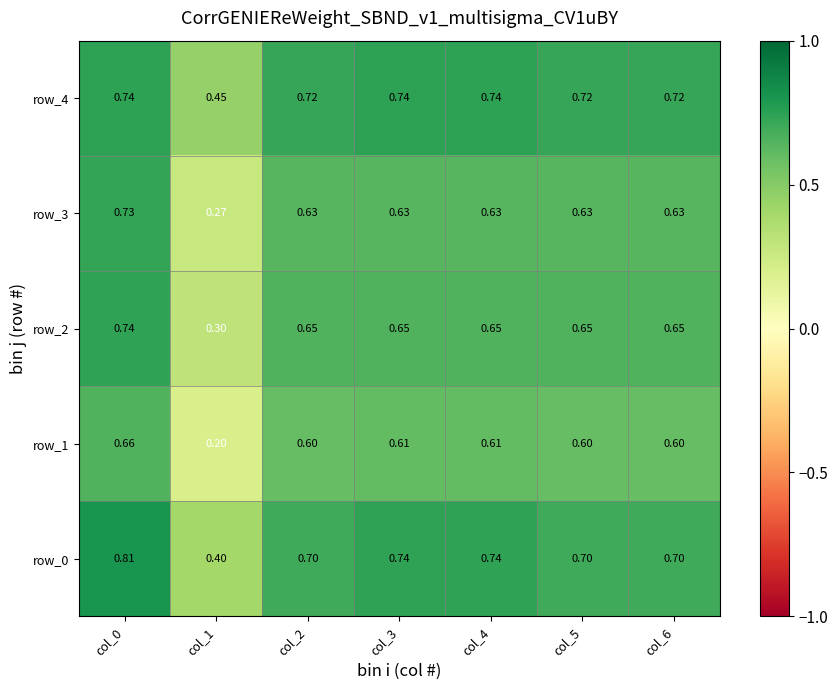

The row_1 series shows 0.4 at col_3. True or false?

False